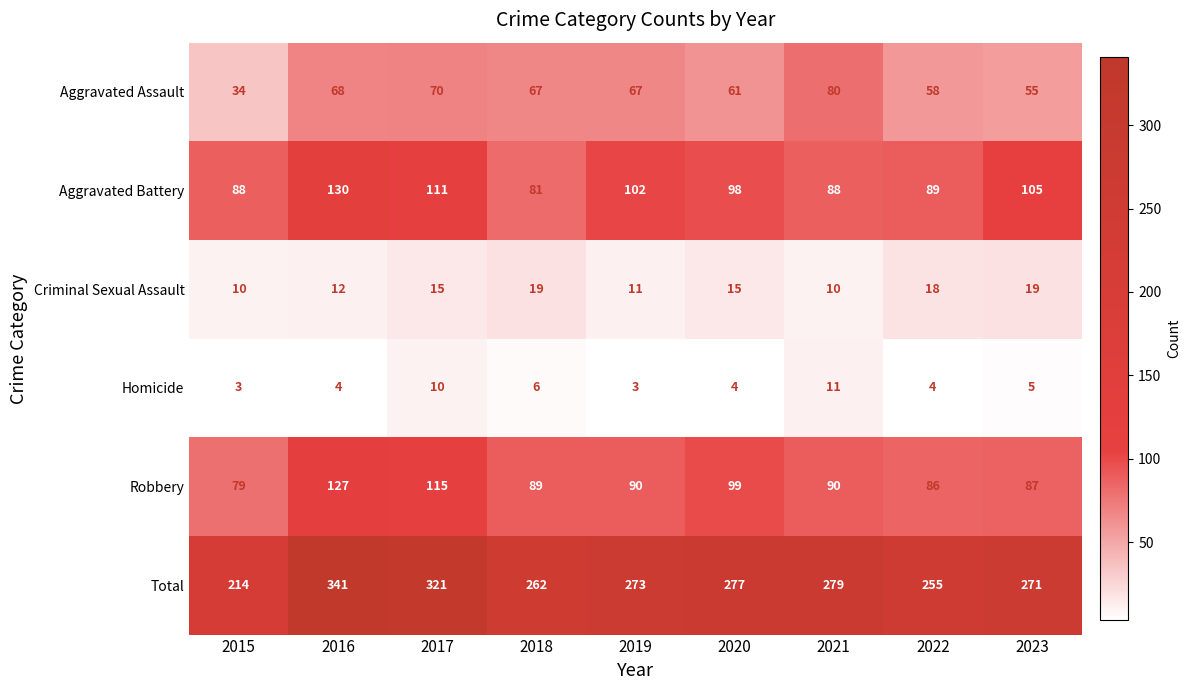

True or false: Aggravated Assault has a value of 86 at 2020.

False